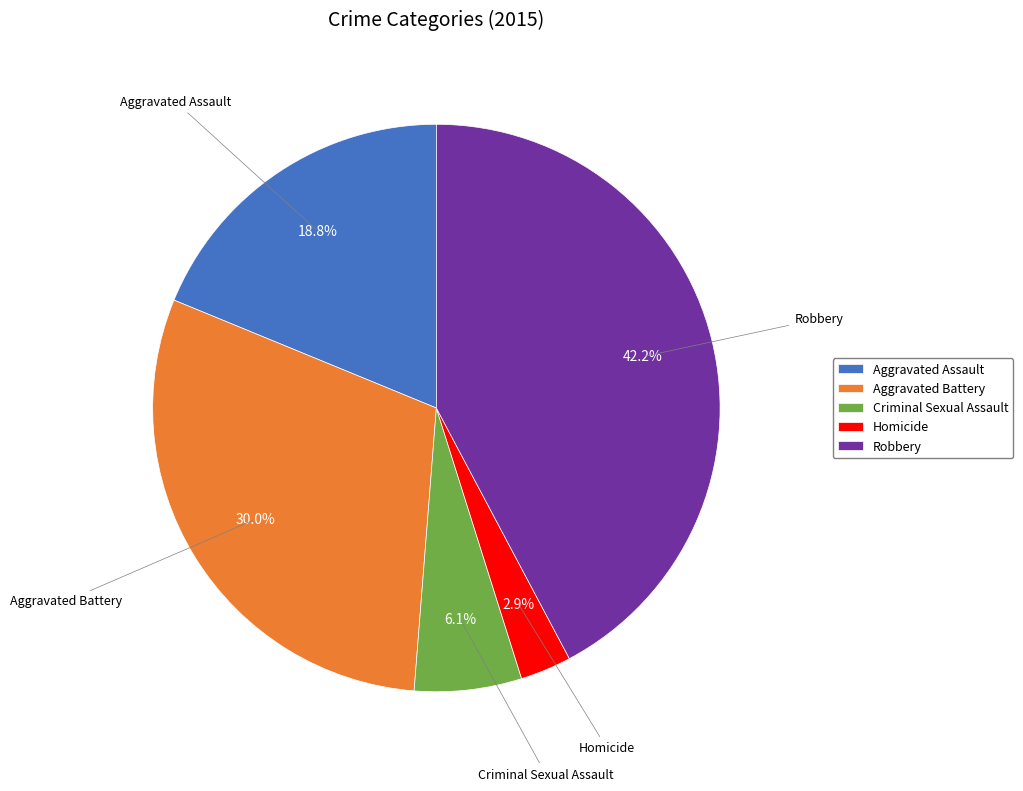

Does Aggravated Assault represent more than half of the total?

No